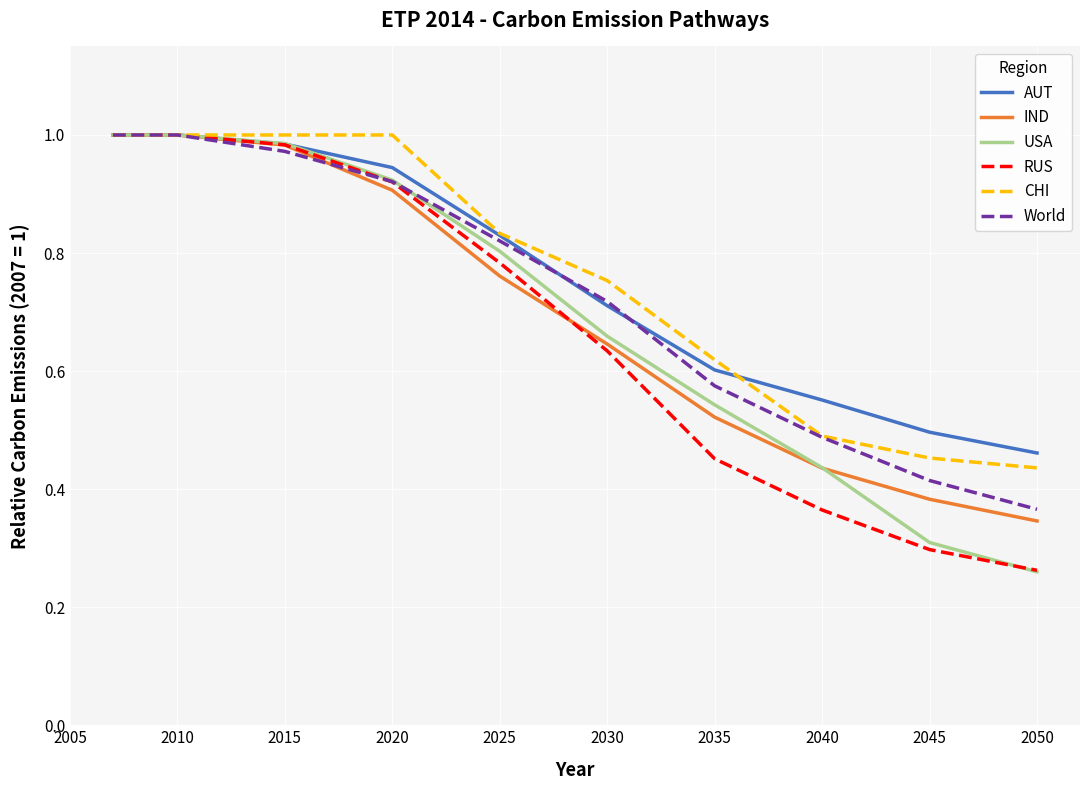

What is the sum of all CHI values?

7.6